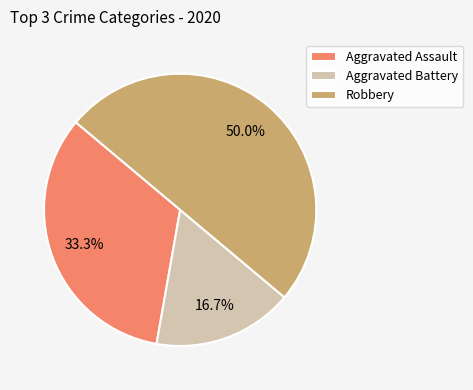

How many segments does this pie chart have?

3